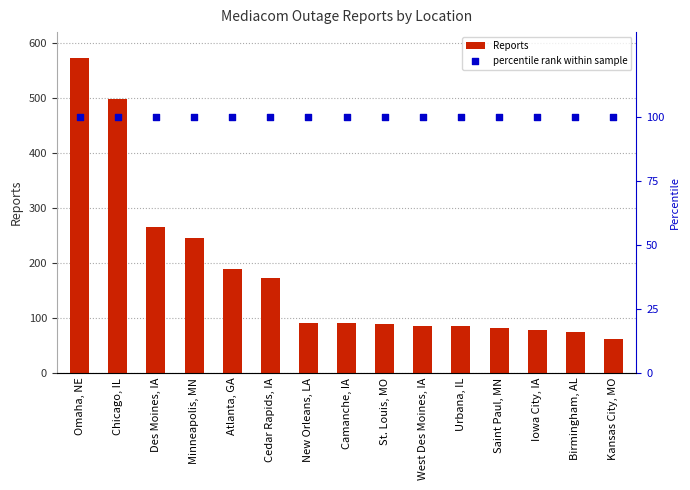

What is the total value across all series at Saint Paul, MN?

181